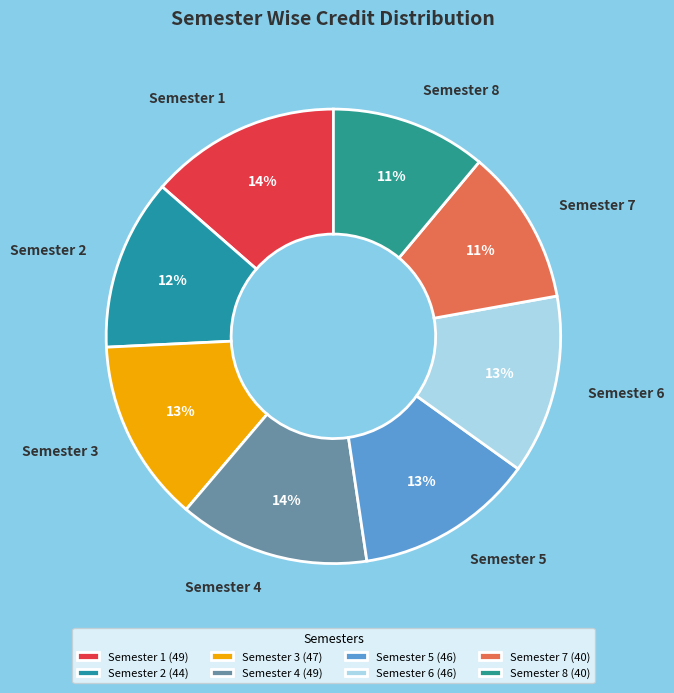

To the nearest percent, what portion does Semester 3 represent?

13%